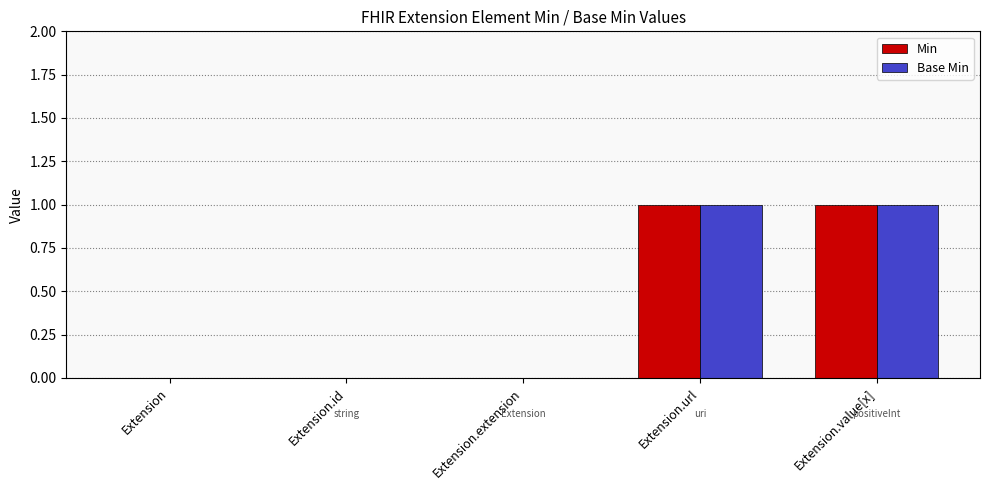

Is the value of Min at Extension.url greater than the value of Base Min at Extension.id?

Yes